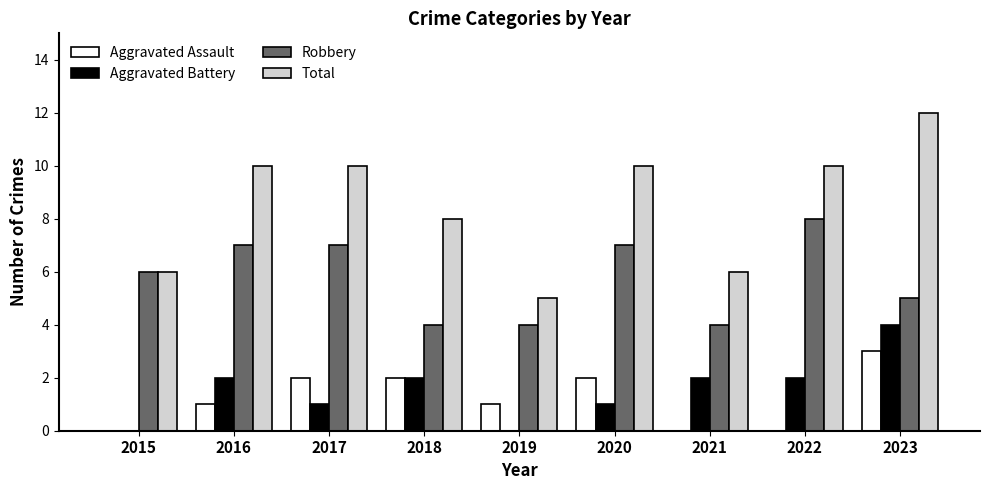

Between 2019 and 2023, which series saw the biggest shift?

Total